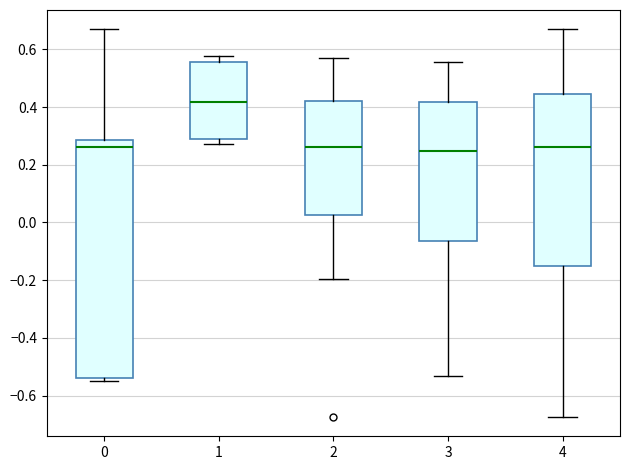

Reading left to right, transcribe this box plot: for each box, give where its median line is, the range the box spans, and where its two whiskers end, as read against the y-axis. The values are not printed on the chart, so give them approximately, as read against the axis.

0: median 0.26, box -0.54 to 0.28, whiskers -0.54 (just below the box's lower edge) to 0.66
1: median 0.42, box 0.28 to 0.56, whiskers 0.28 (just below the box's lower edge) to 0.58
2: median 0.26, box 0.02 to 0.42, whiskers -0.20 to 0.58
3: median 0.24, box -0.06 to 0.42, whiskers -0.54 to 0.56
4: median 0.26, box -0.16 to 0.44, whiskers -0.68 to 0.66